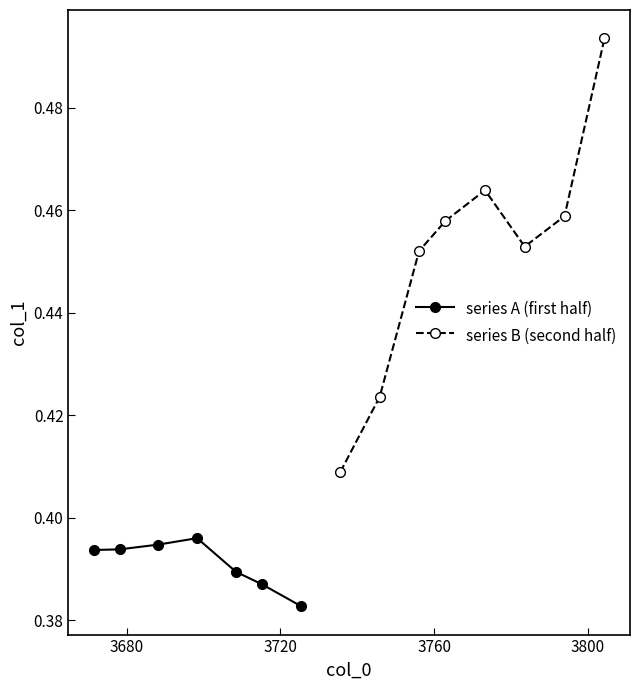

Count the series A (first half) values in the range 0 to 1.

7